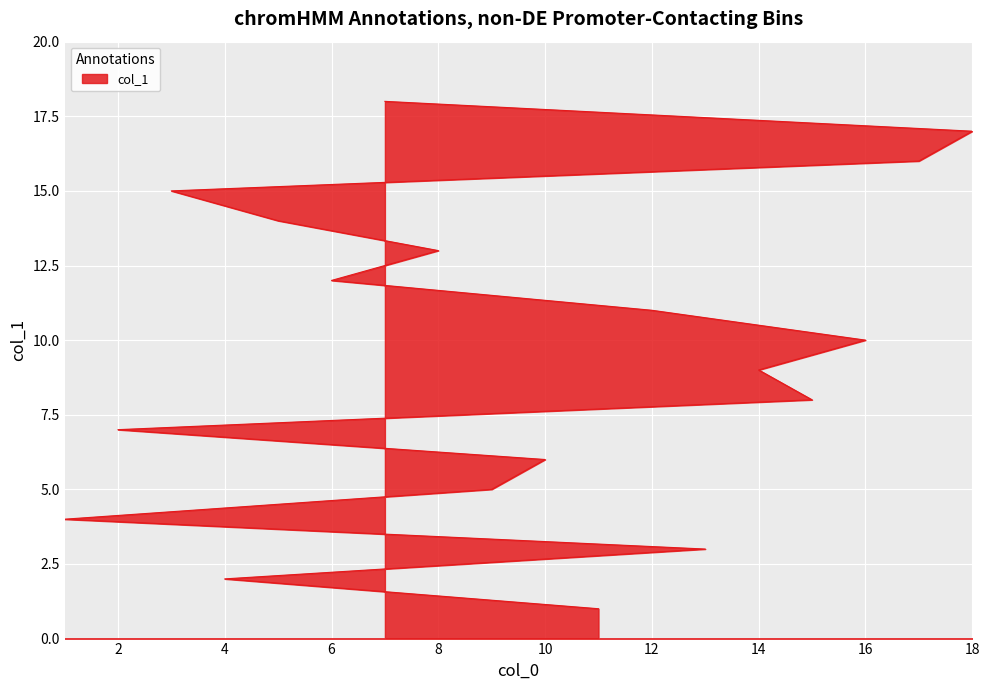

Reading left to right, list all the values displayed in this chart.

1	2	3	4	5	6	7	8	9	10	11	12	13	14	15	16	17	18